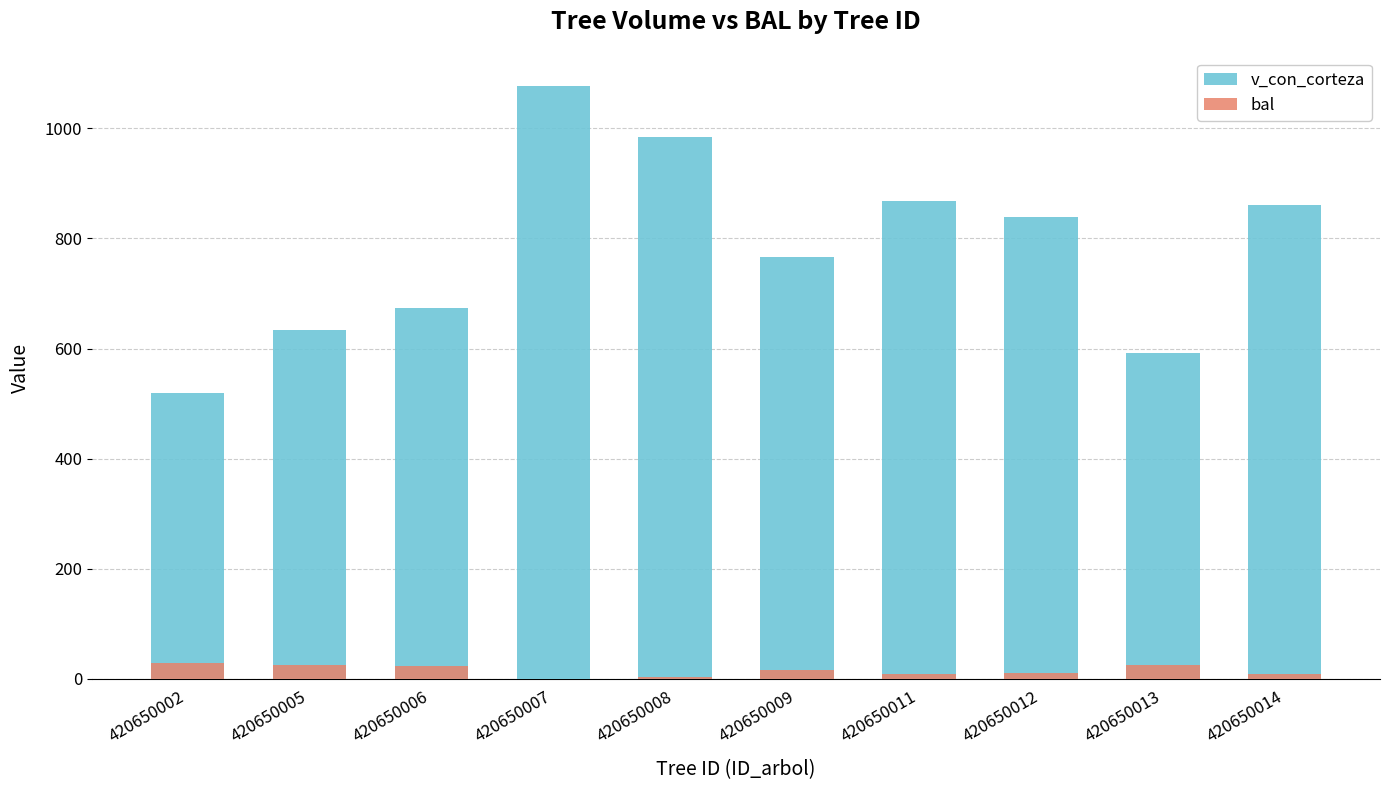

Which category has the highest value across all series?

420650007